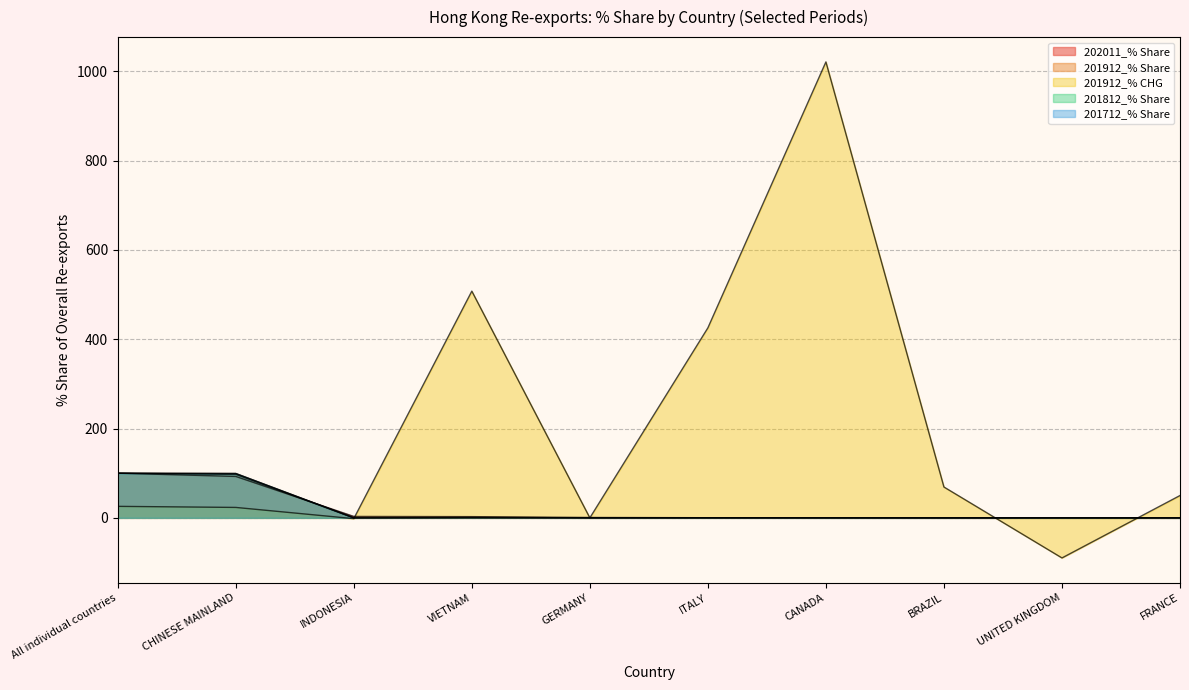

Which series changed the most between CHINESE MAINLAND and FRANCE?

201712_% Share